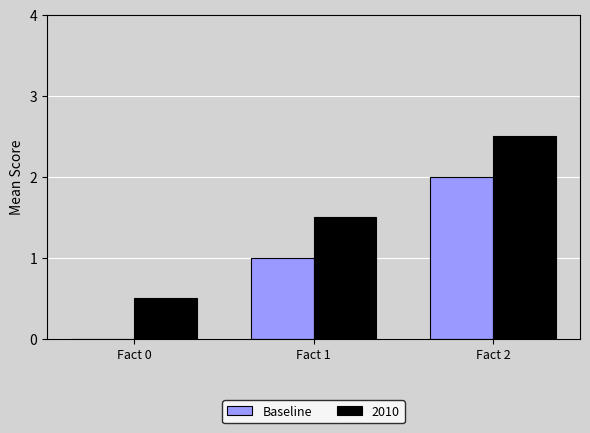

The Baseline series shows 0.6 at Fact 1. True or false?

False